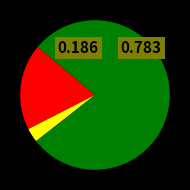

Is there any slice that represents more than half of the pie?

Yes